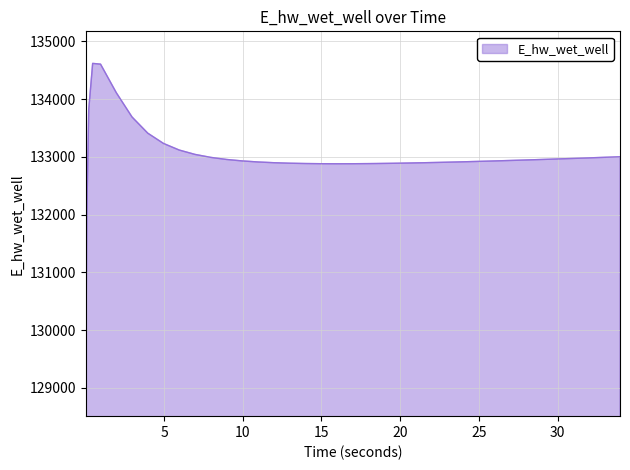

What is the smallest value displayed?

129066.4